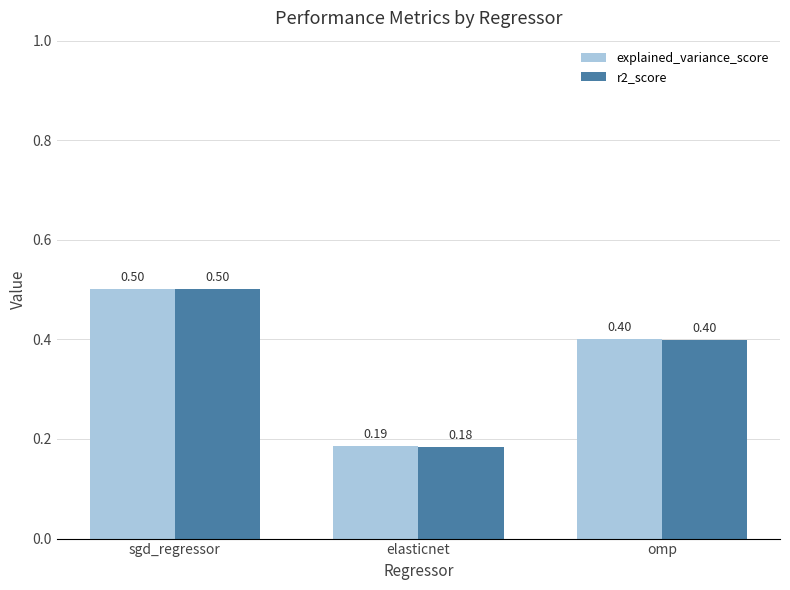

Which series has the largest total across all categories?

explained_variance_score